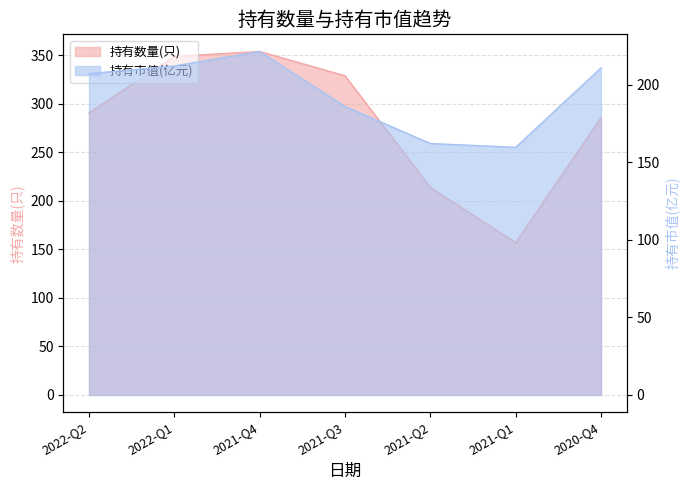

Reading right to left, transcribe all the data shown in this chart.

持有数量(只): 2020-Q4=286.0	2021-Q1=157.0	2021-Q2=214.0	2021-Q3=329.0	2021-Q4=354.0	2022-Q1=349.0	2022-Q2=291.0
持有市值(亿元): 2020-Q4=210.9	2021-Q1=159.7	2021-Q2=162.1	2021-Q3=186.0	2021-Q4=221.4	2022-Q1=212.1	2022-Q2=207.2